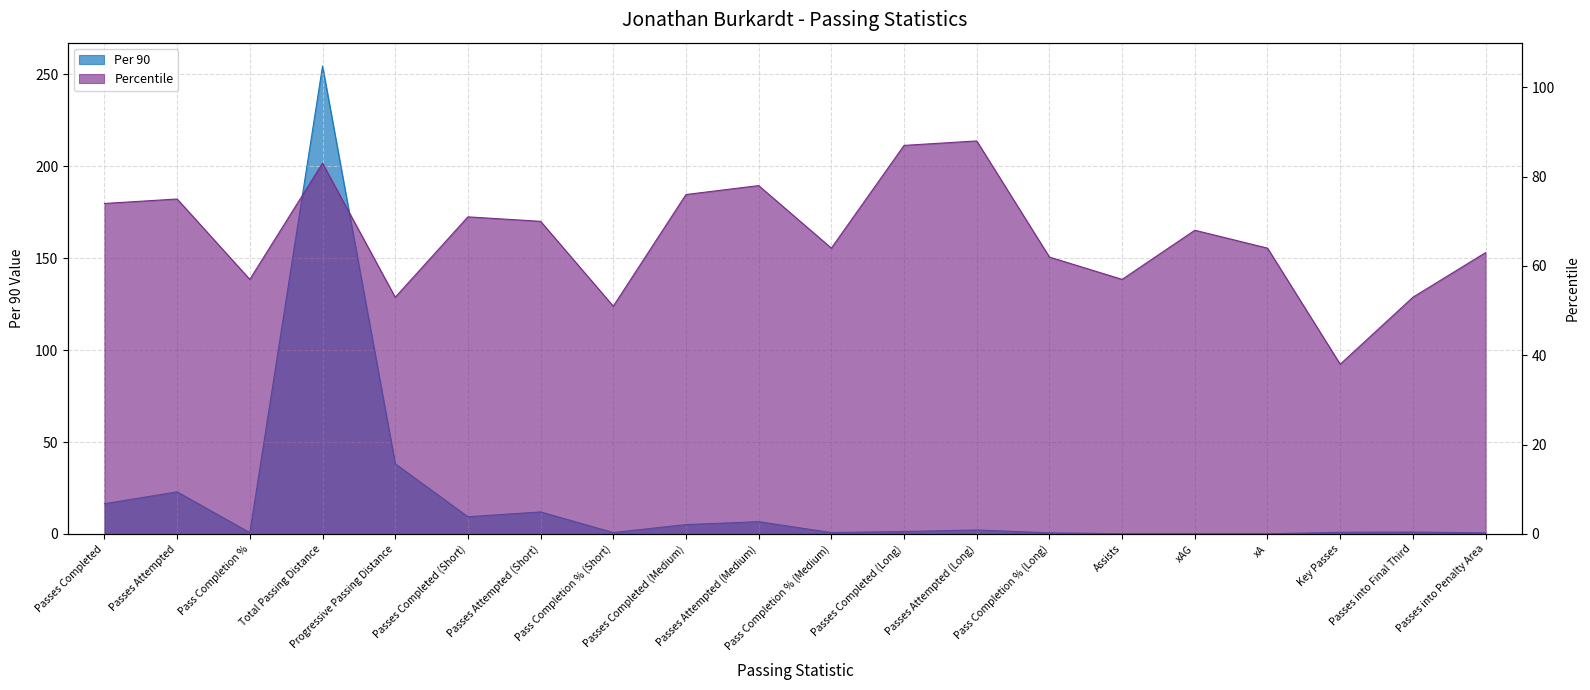

What is the minimum value for Percentile?

38.0